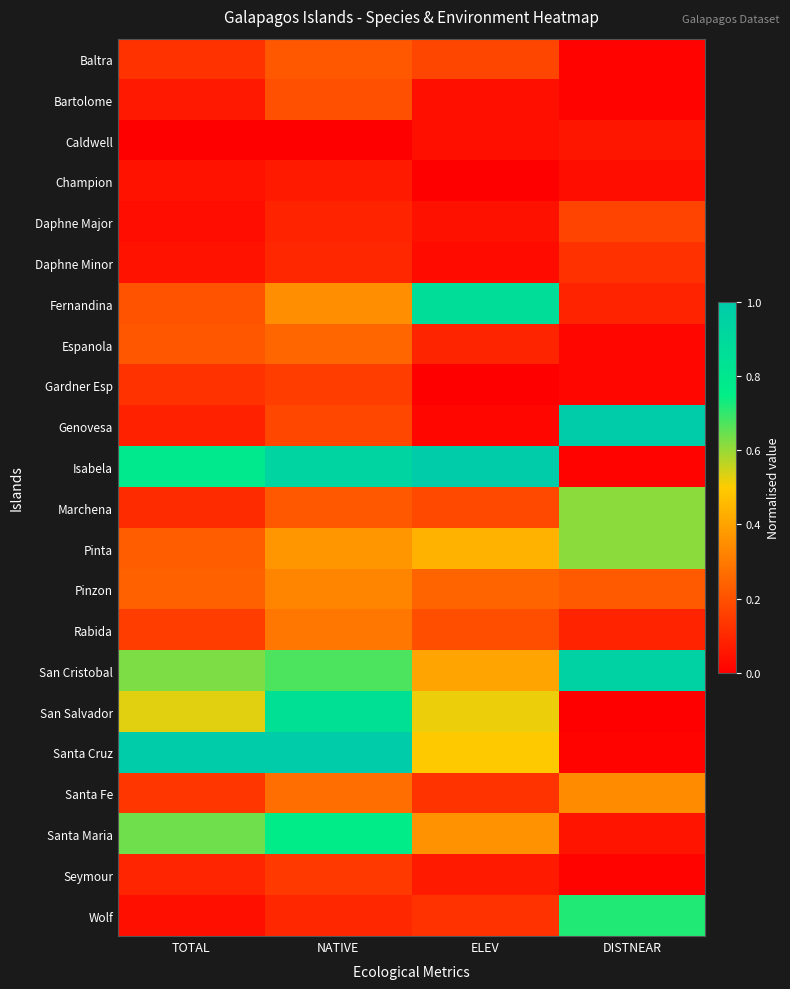

Which has a higher value, ELEV or NATIVE?

NATIVE